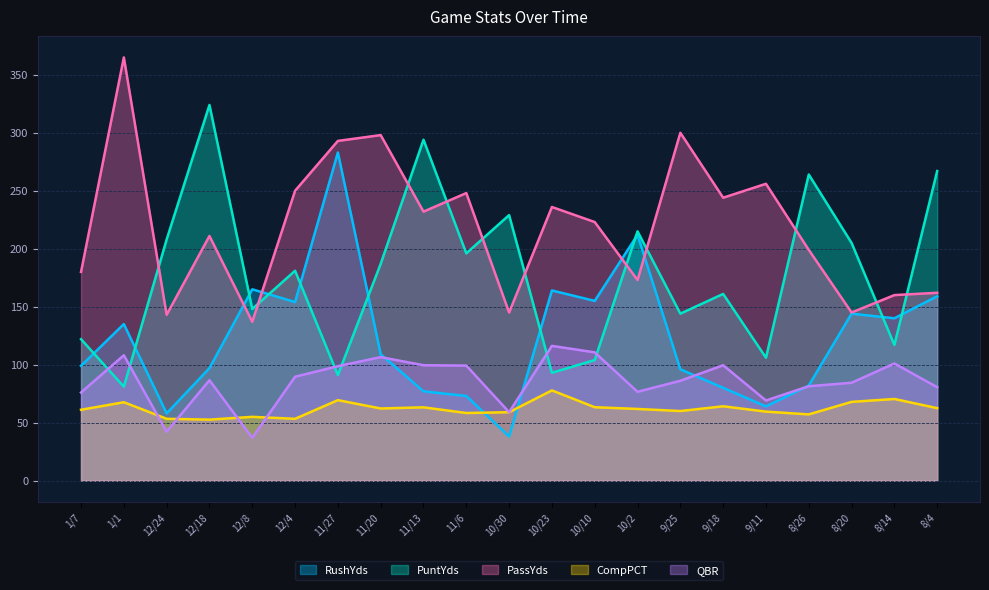

At which label does RushYds reach its peak?

11/27